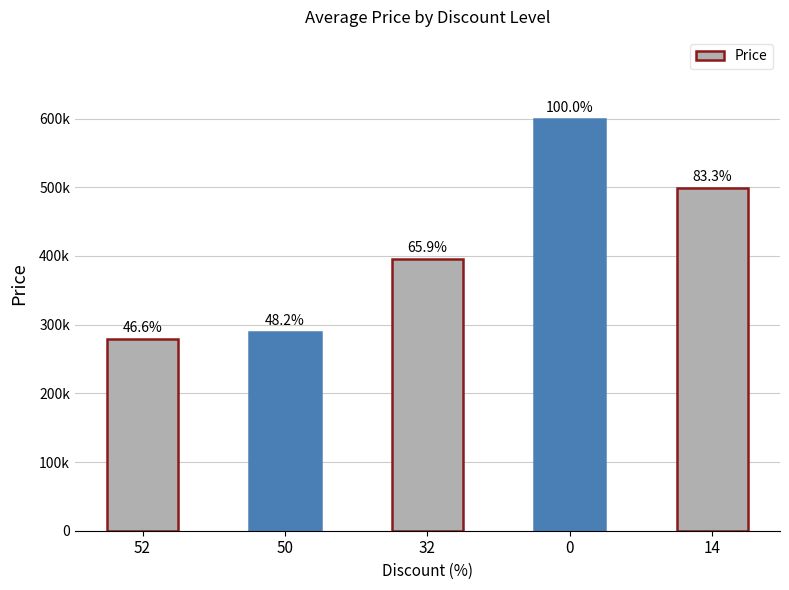

What is the sum of all values?

2061000